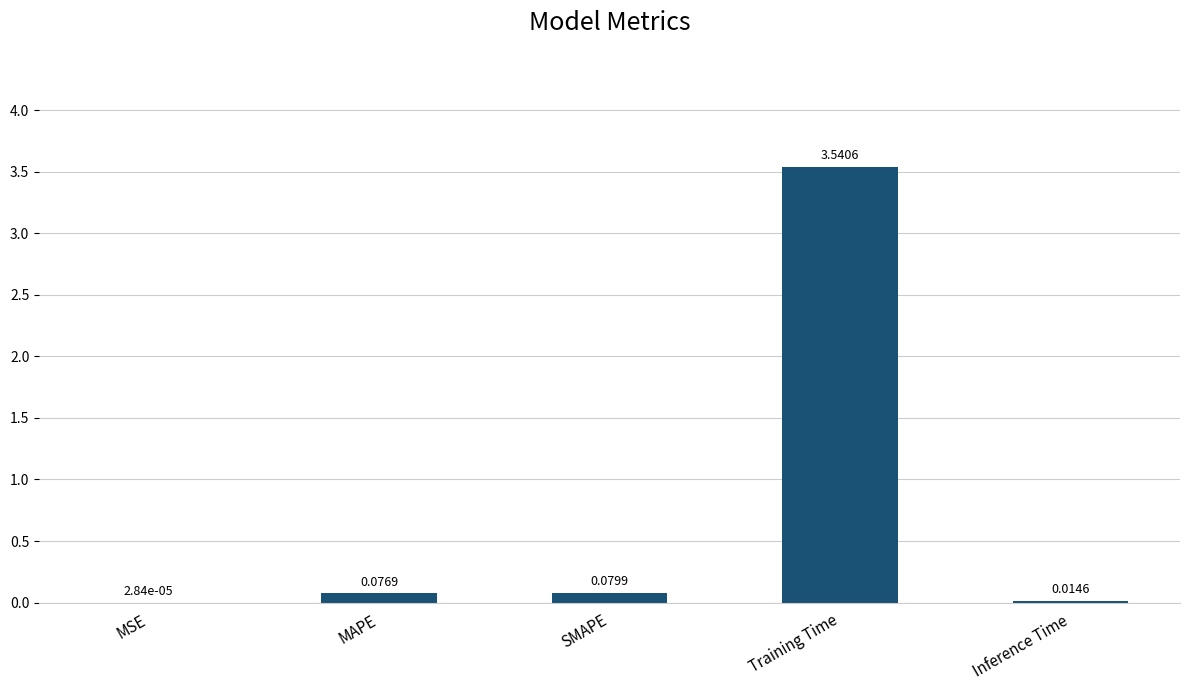

Which category has the highest value across all series?

Training Time